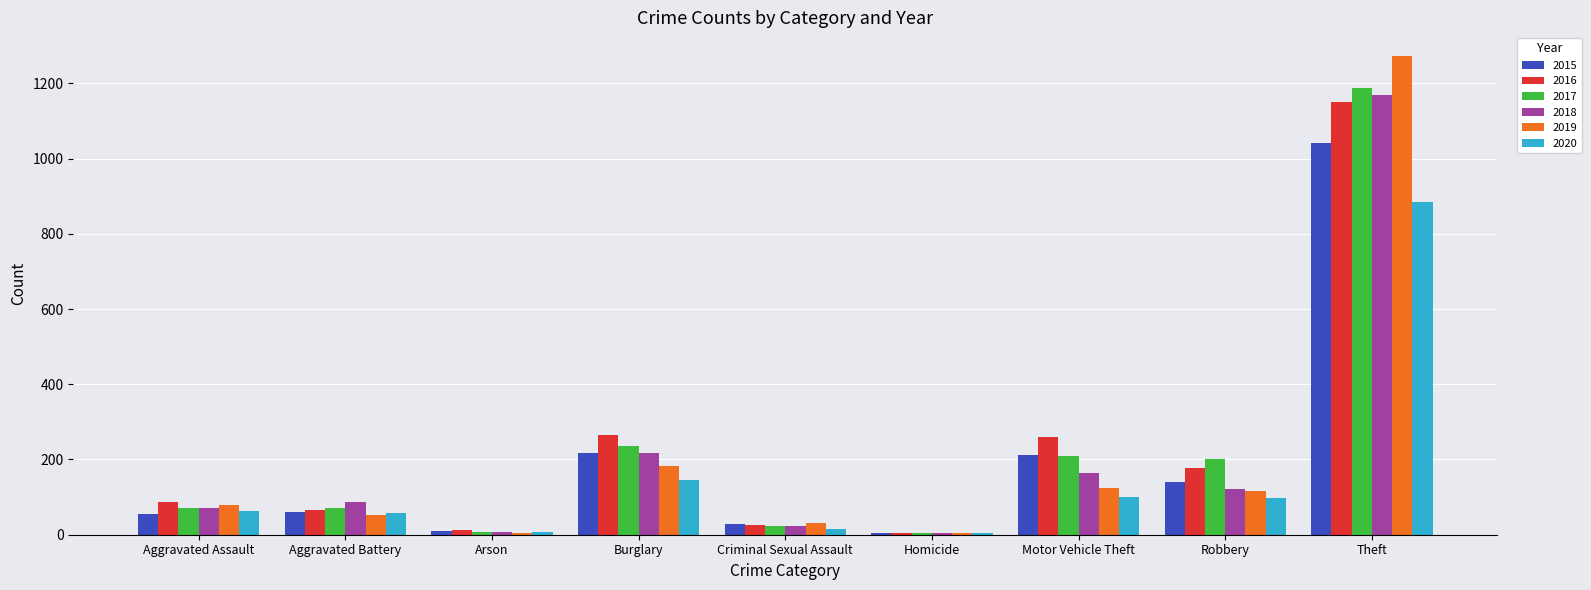

What is the sum of the 2018 values at Theft and Aggravated Assault?

1242